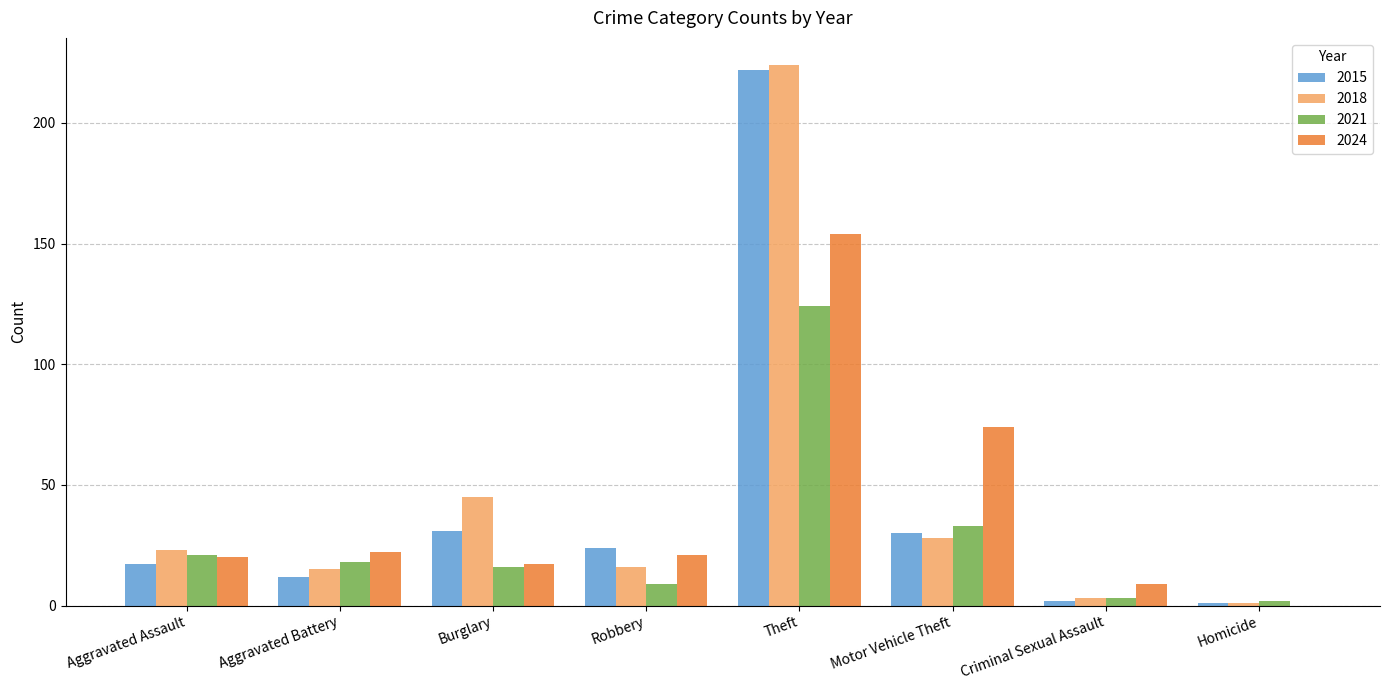

Are the bars grouped side by side (vs. stacked)?

Yes